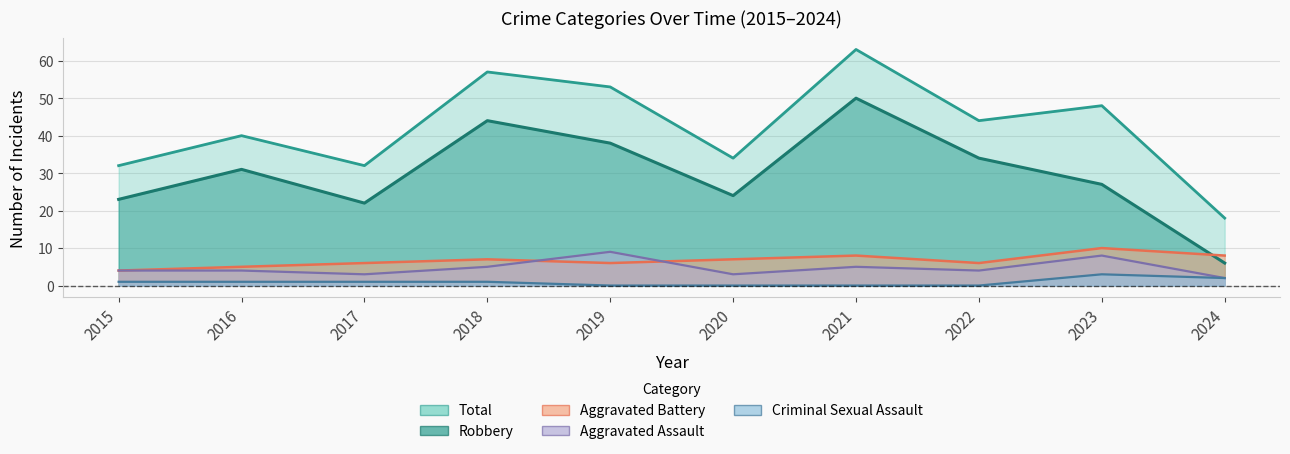

Between 2023 and 2019, which is larger?

2019